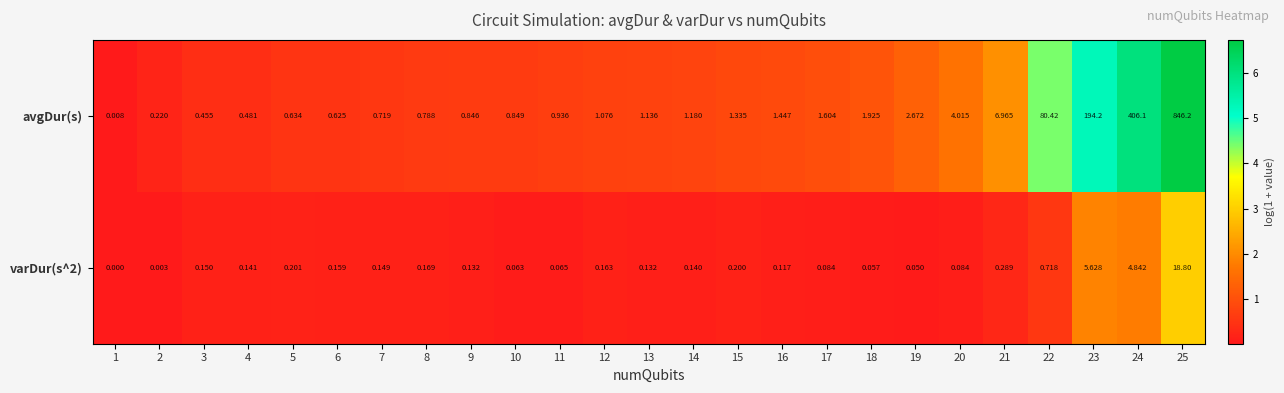

At 19, list the series in order from smallest to largest.

varDur(s^2), avgDur(s)